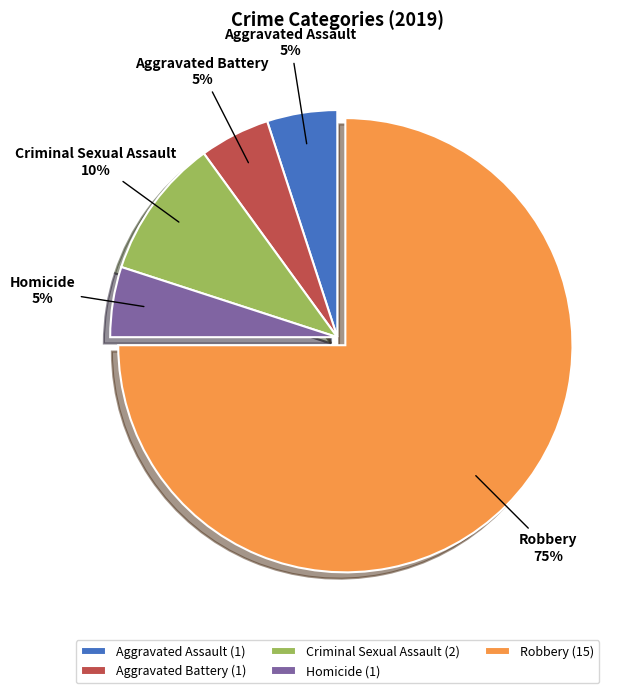

How many segments does this pie chart have?

5